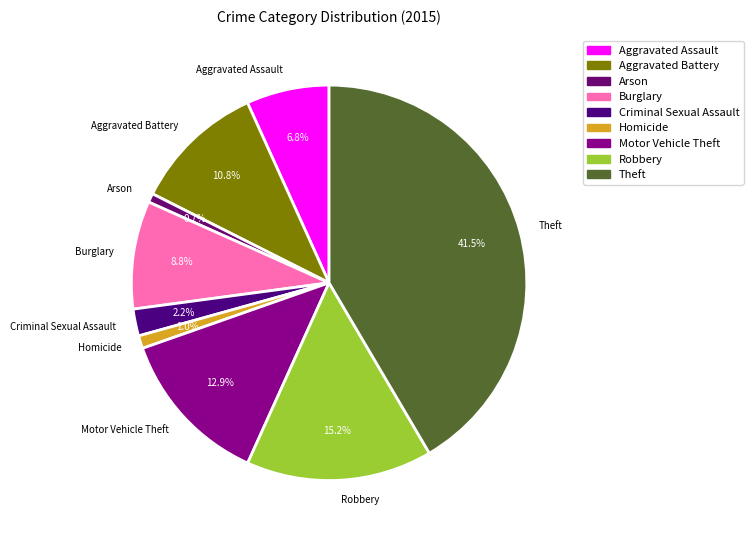

Which has a higher value, Burglary or Aggravated Battery?

Aggravated Battery